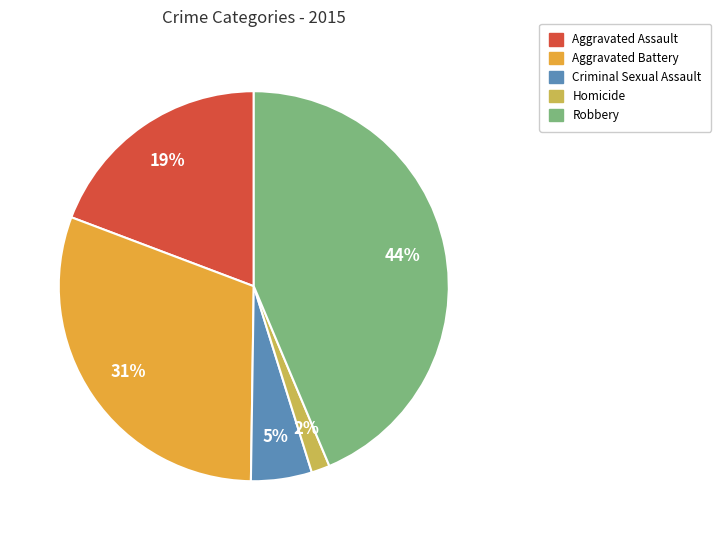

To the nearest percent, what portion does Robbery represent?

44%